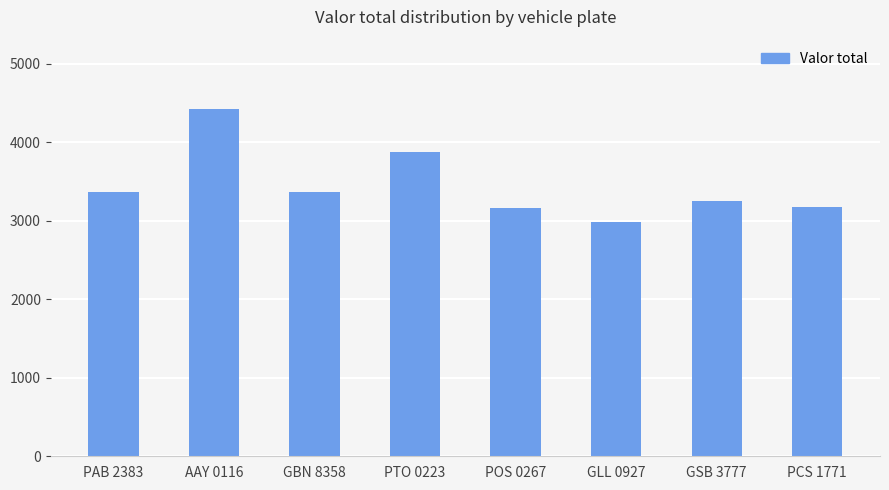

True or false: the data shows 5286 at GBN 8358.

False